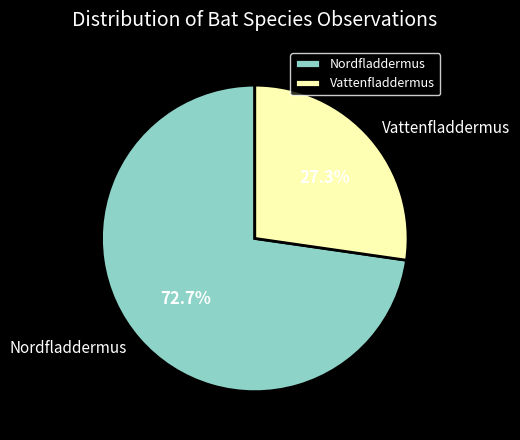

To the nearest percent, what portion does Nordfladdermus represent?

73%